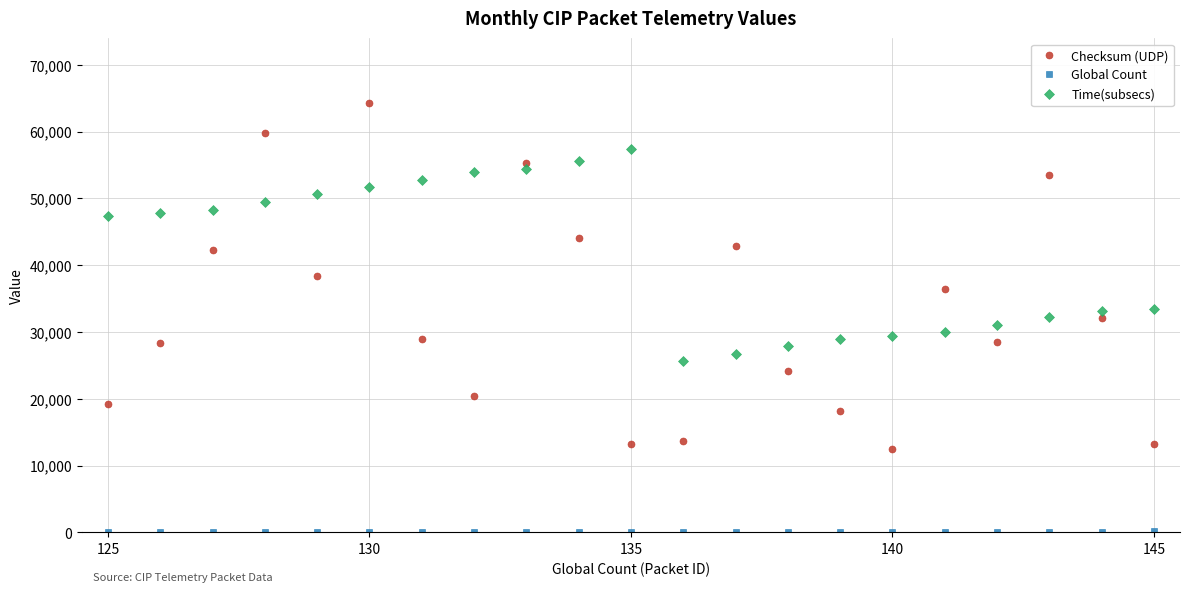

What is the sum of all Checksum (UDP) values?

689187